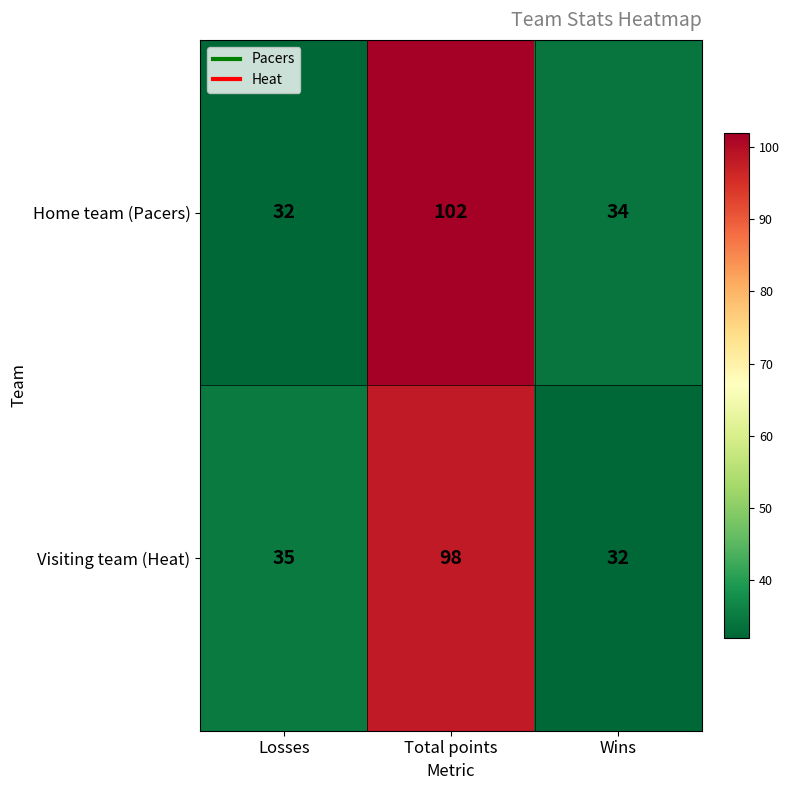

What is the total value across all series at Wins?

66